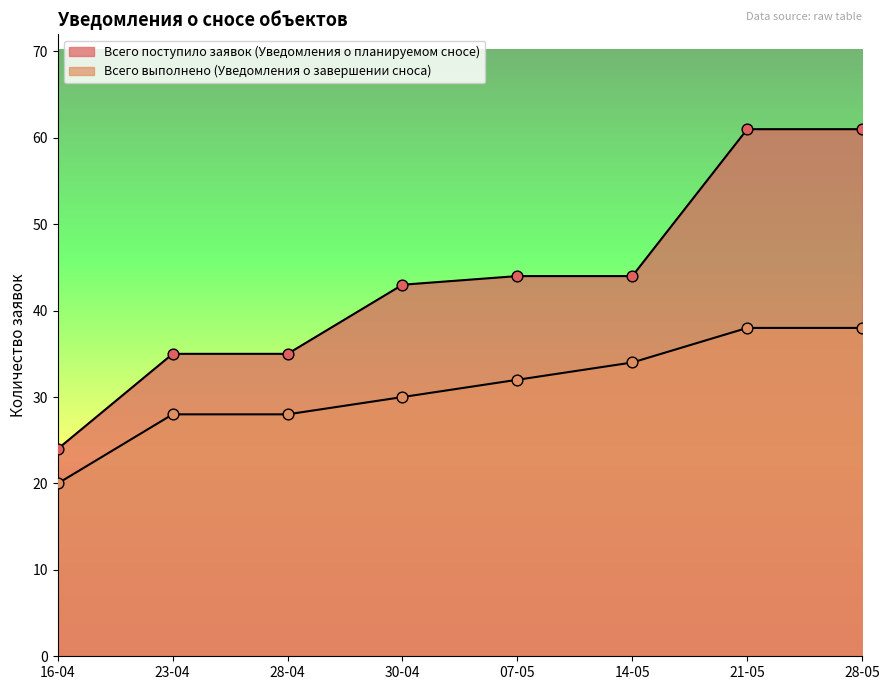

At which category is the sum across all series the highest?

21-05